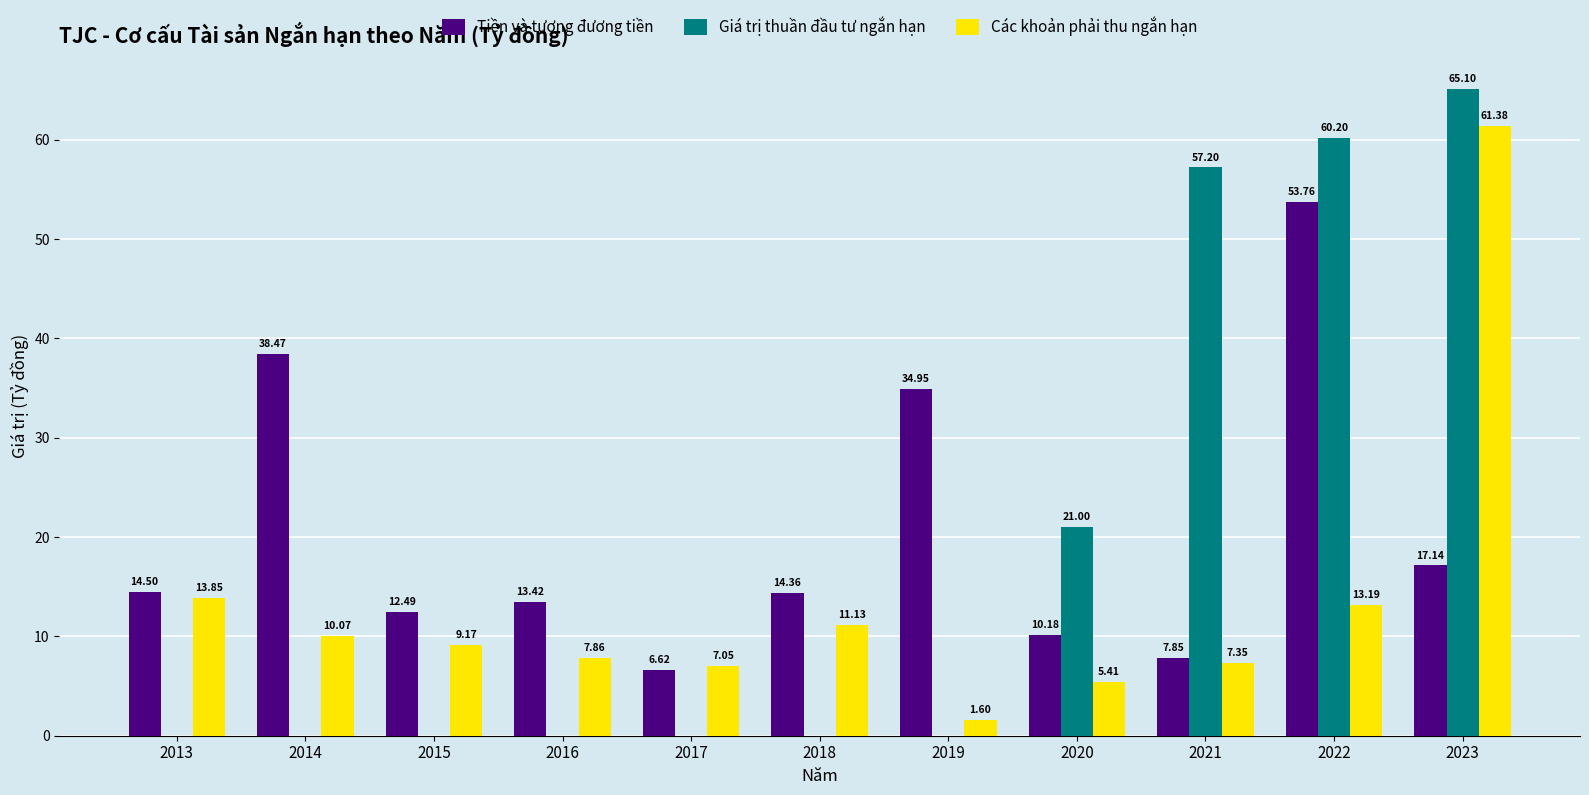

Are the bars horizontal?

No